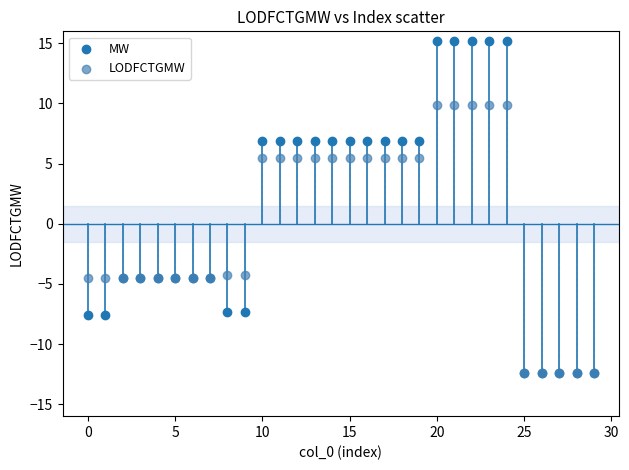

What are all the series names shown in the legend?

MW, LODFCTGMW